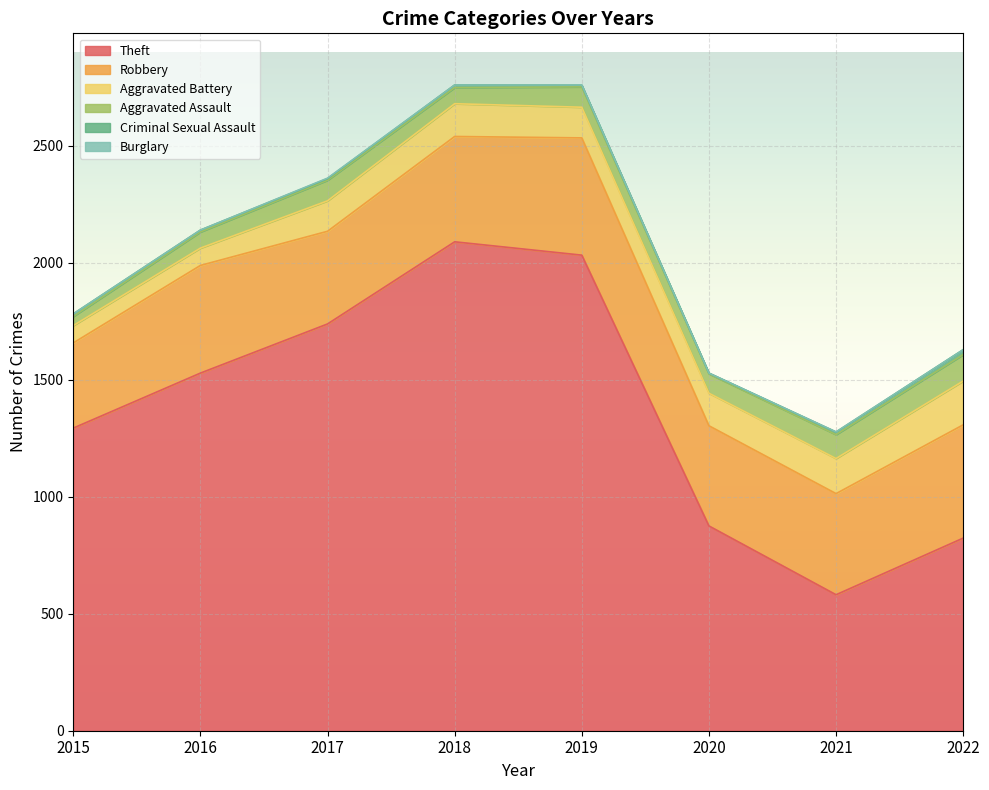

Where is Theft nearest to the value 1335?

2015